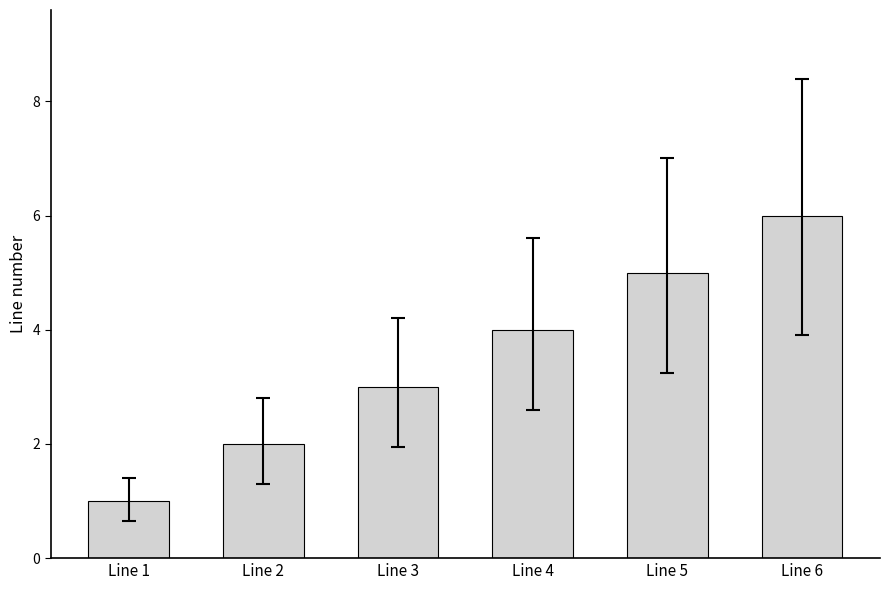

What is the change in value from Line 4 to Line 5?

+1